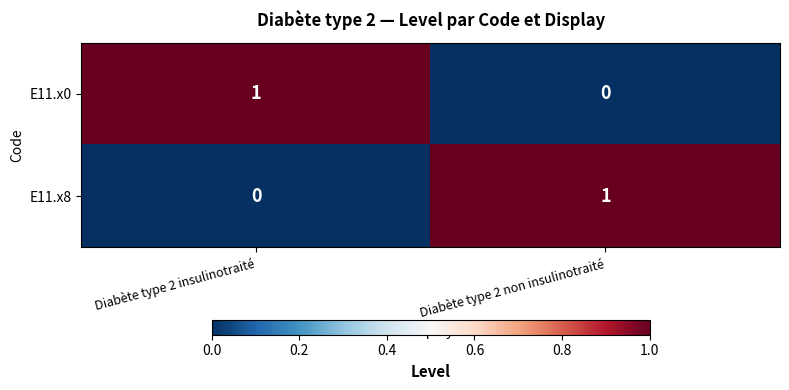

What is the greatest value displayed?

1